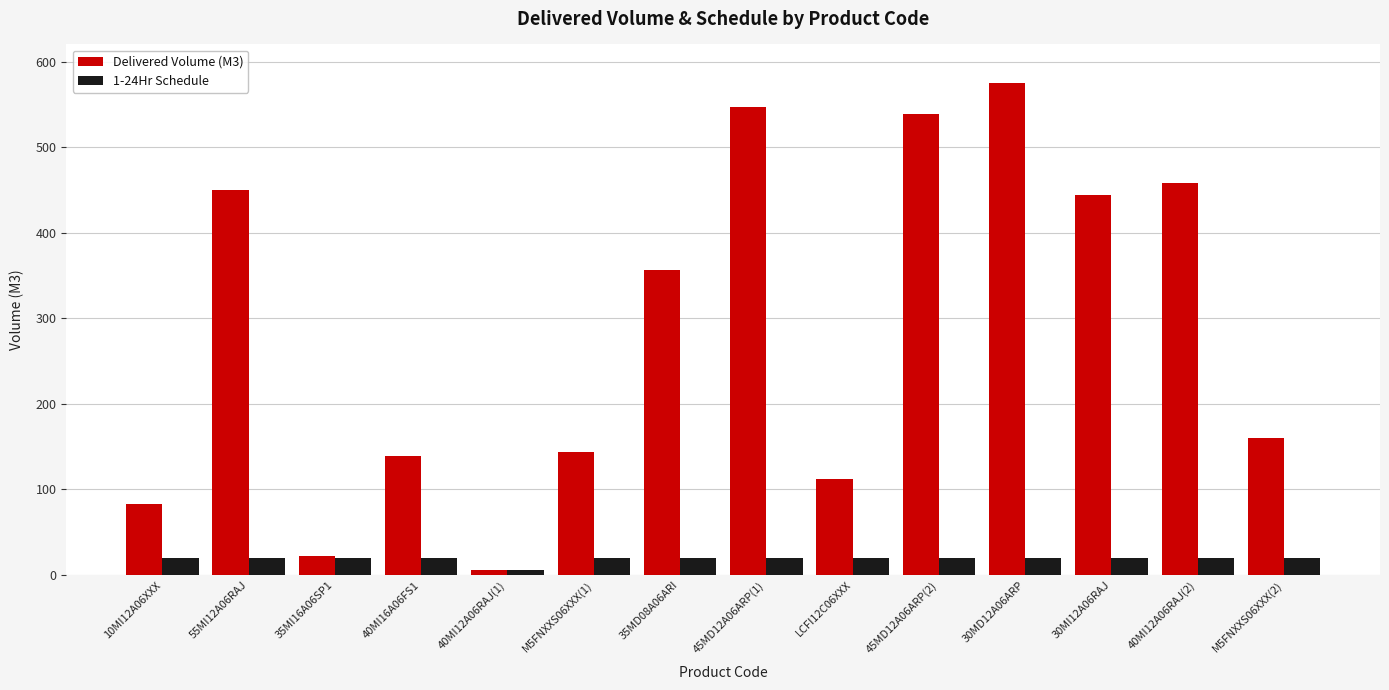

What are all the series names shown in the legend?

Delivered Volume (M3), 1-24Hr Schedule